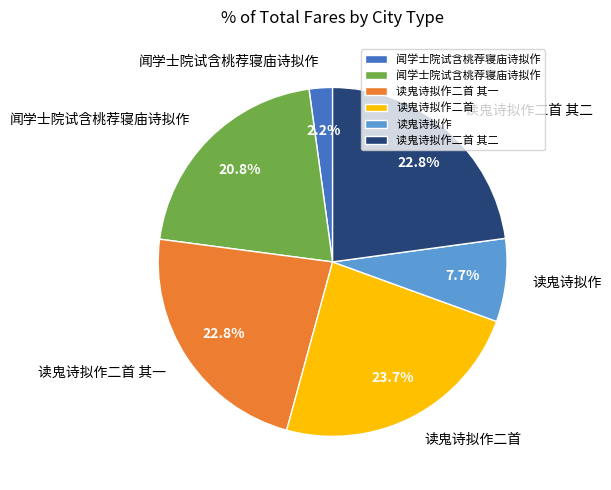

Does any single category account for the majority?

No